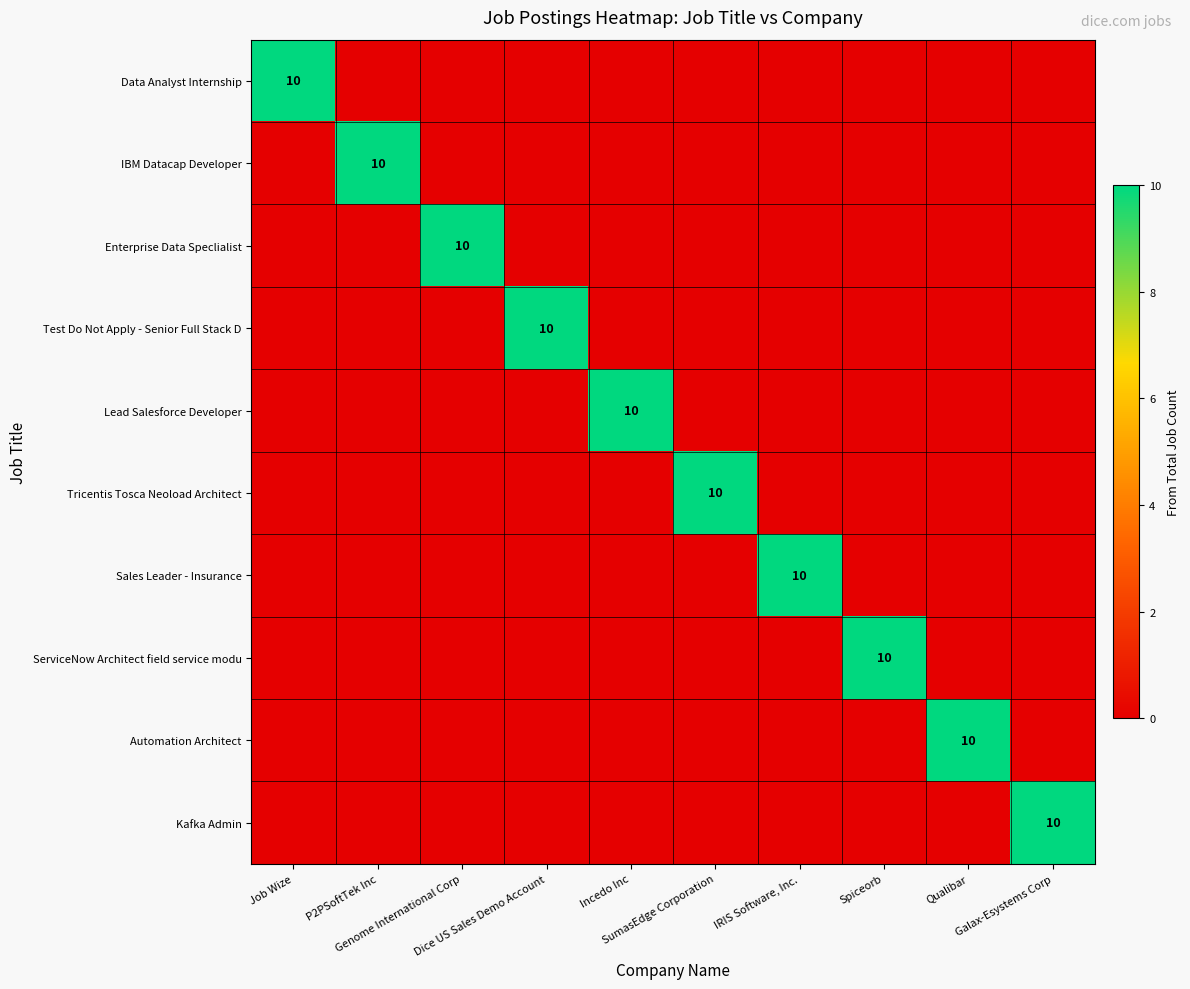

At Dice US Sales Demo Account, list the series in order from largest to smallest.

Test Do Not Apply - Senior Full Stack D, Data Analyst Internship, IBM Datacap Developer, Enterprise Data Speclialist, Lead Salesforce Developer, Tricentis Tosca Neoload Architect, Sales Leader - Insurance, ServiceNow Architect field service modu, Automation Architect, Kafka Admin